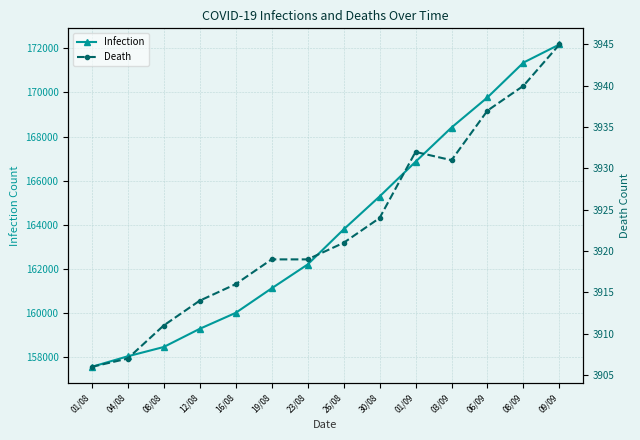

What is the difference between the maximum and second lowest values in the Death series?

38